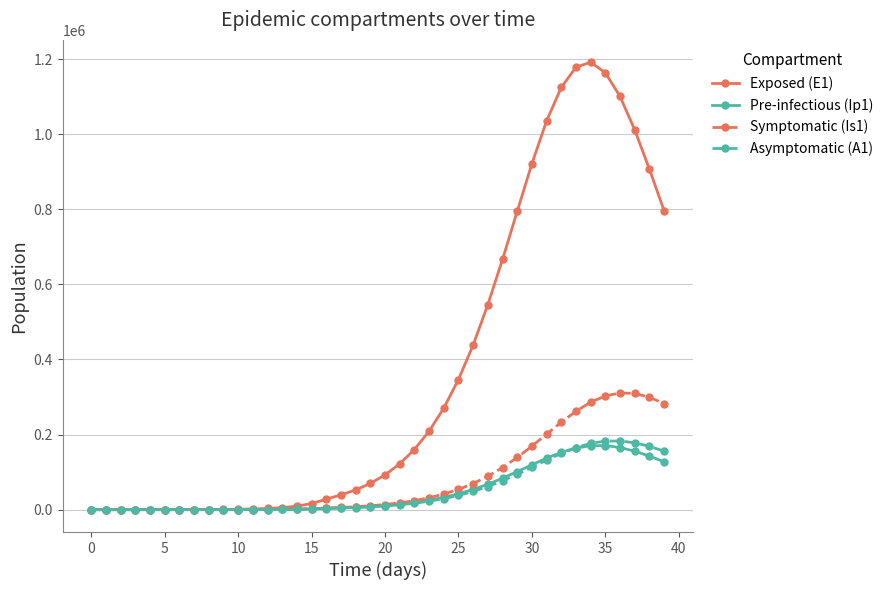

Which series has the largest total across all categories?

Exposed (E1)